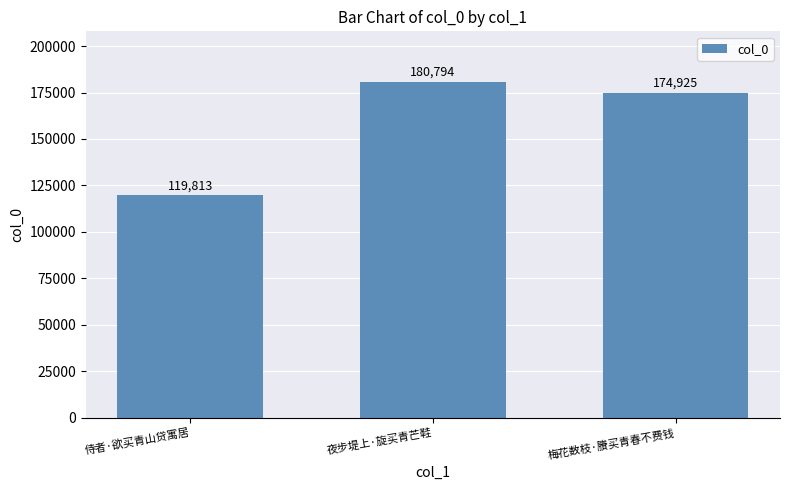

Rank the categories by value from lowest to highest.

侍者·欲买青山贷寓居, 梅花数枝·賸买青春不费钱, 夜步堤上·旋买青芒鞋